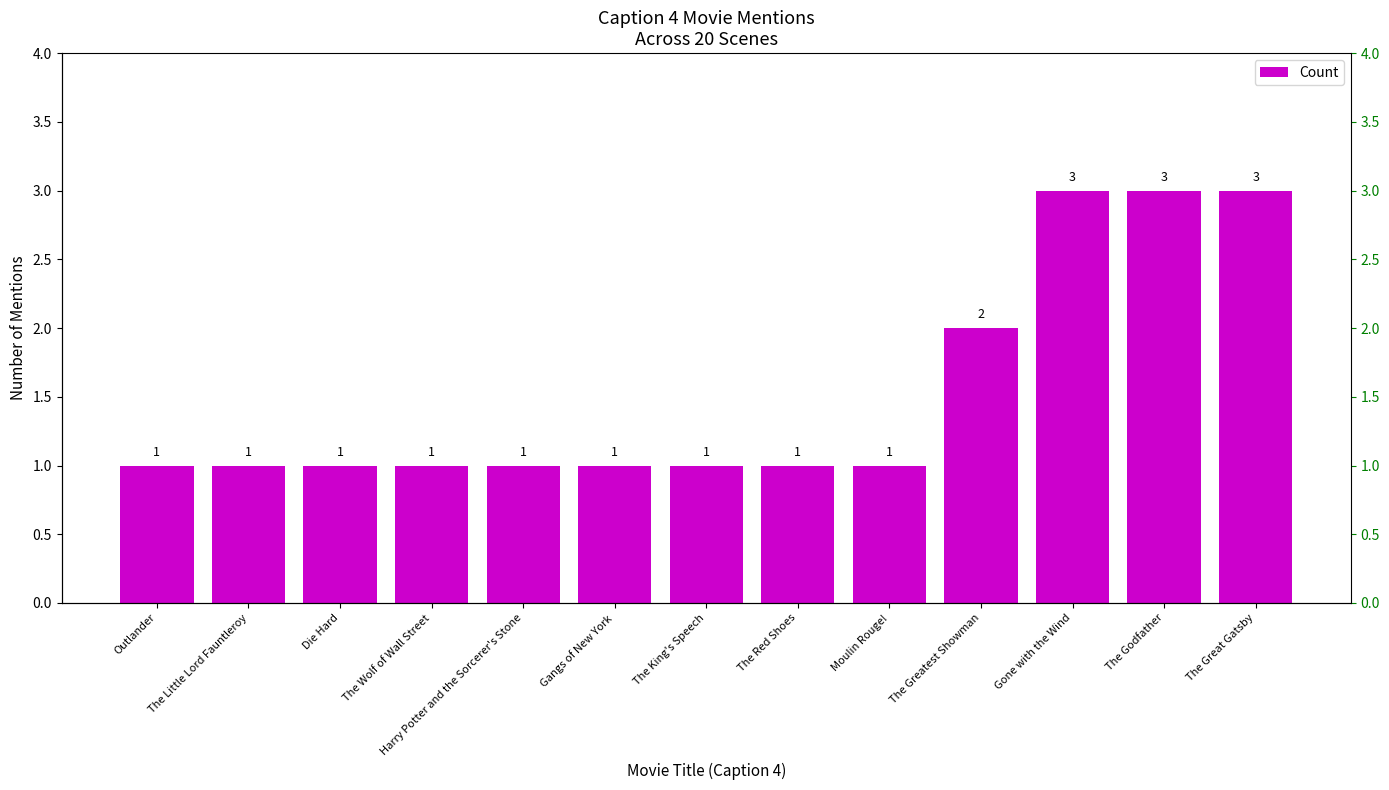

Which label corresponds to the largest value in the chart?

Gone with the Wind